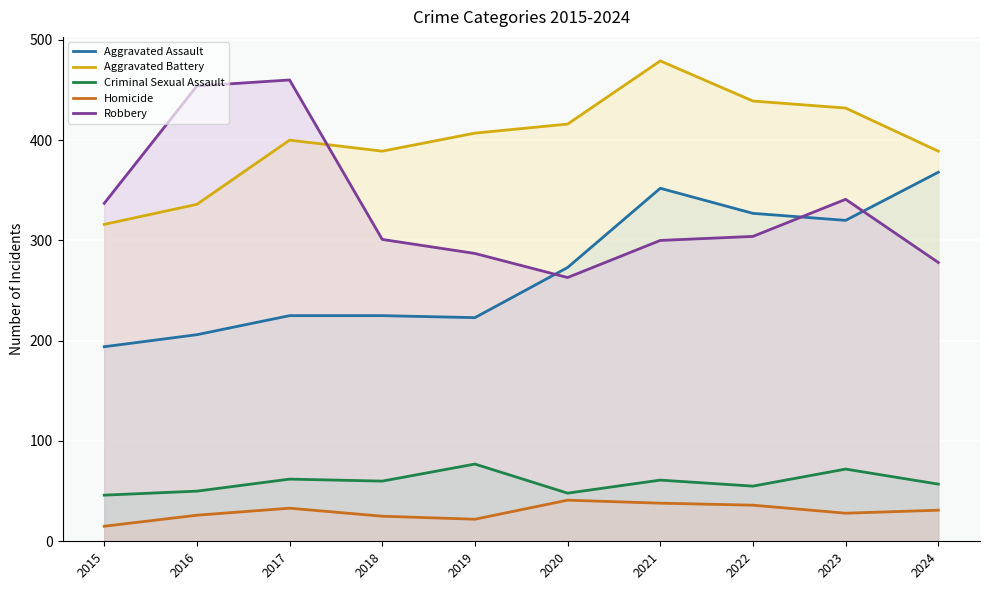

At which category does Aggravated Assault reach its first local peak?

2021